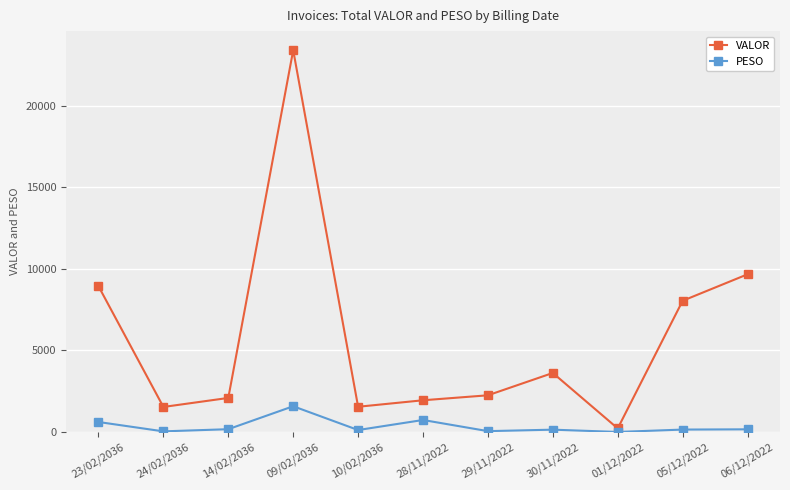

What is the approximate value of PESO at 05/12/2022?

148.5